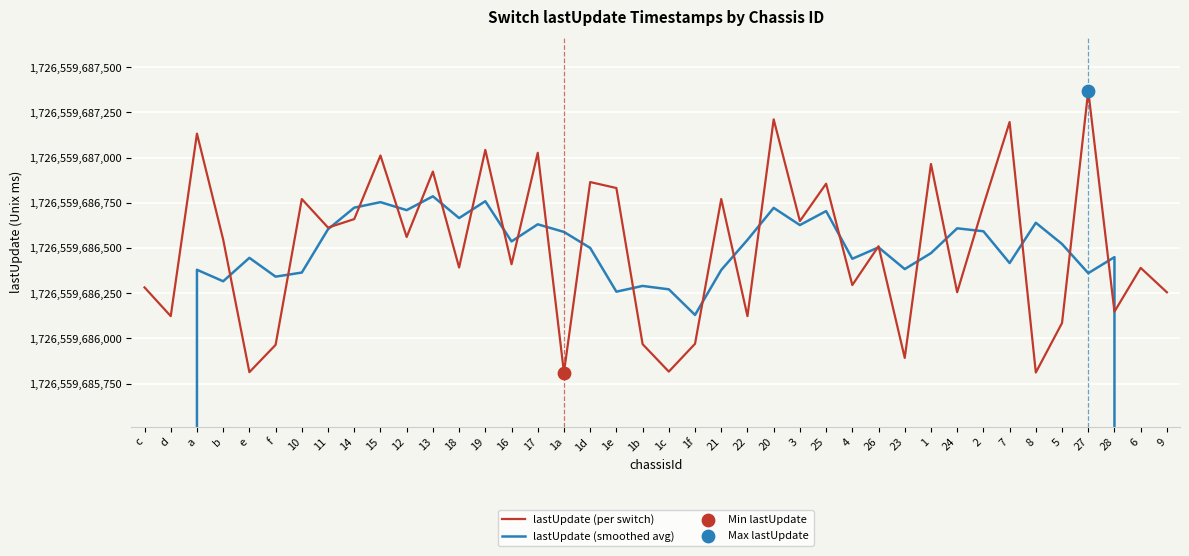

What are all the series names shown in the legend?

lastUpdate (per switch), lastUpdate (smoothed avg)